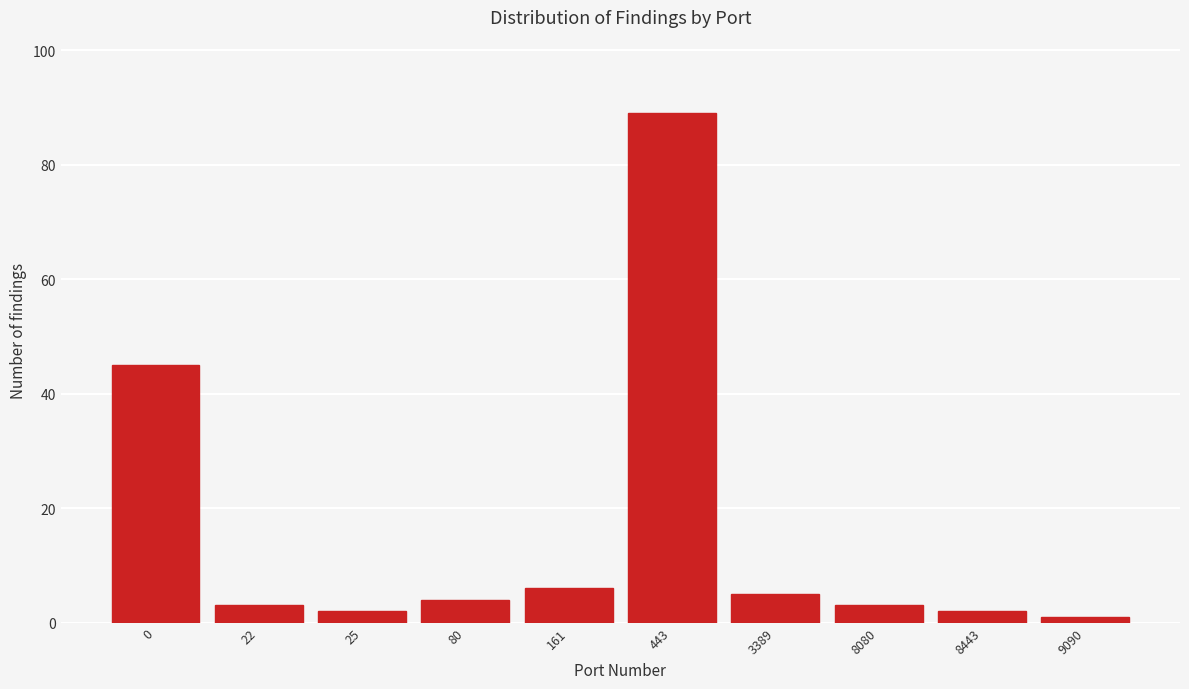

Reading left to right, transcribe all the data shown in this chart.

0=45	22=3	25=2	80=4	161=6	443=89	3389=5	8080=3	8443=2	9090=1